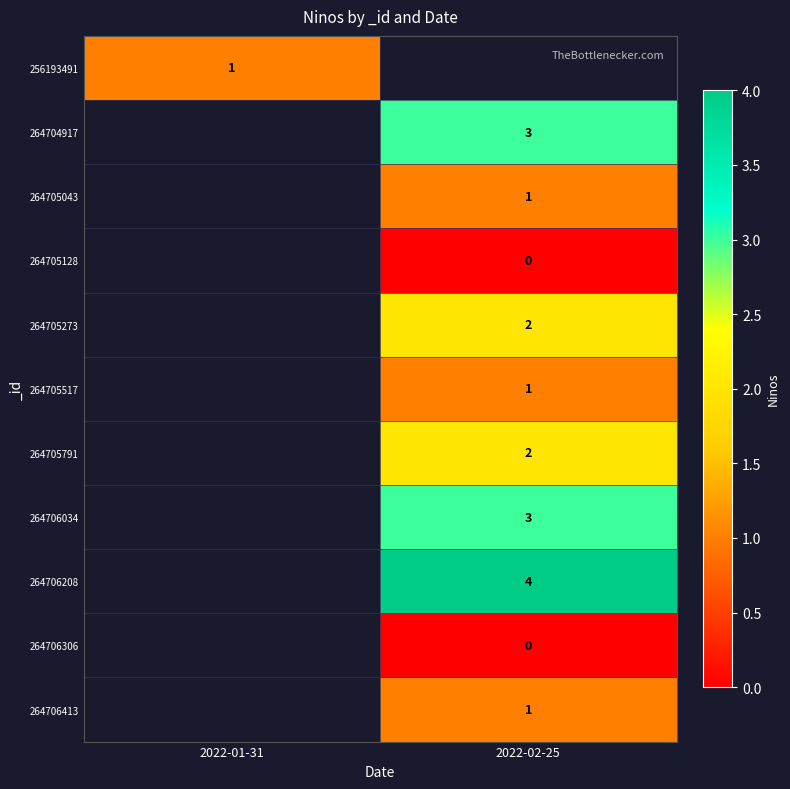

Is it true that 264706413 equals 1 at 2022-02-25?

True